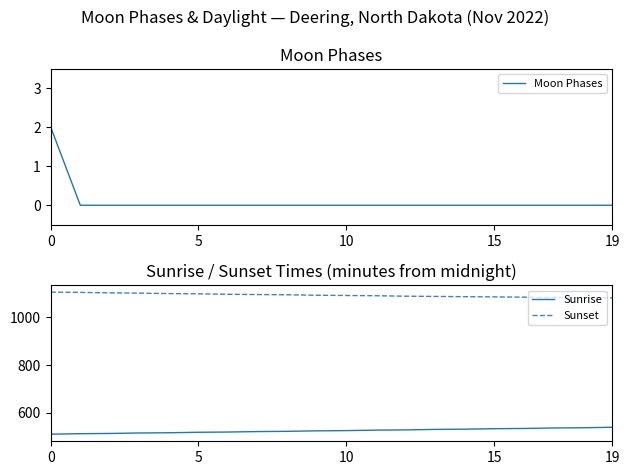

At which label is Sunset closest to 1094?

8